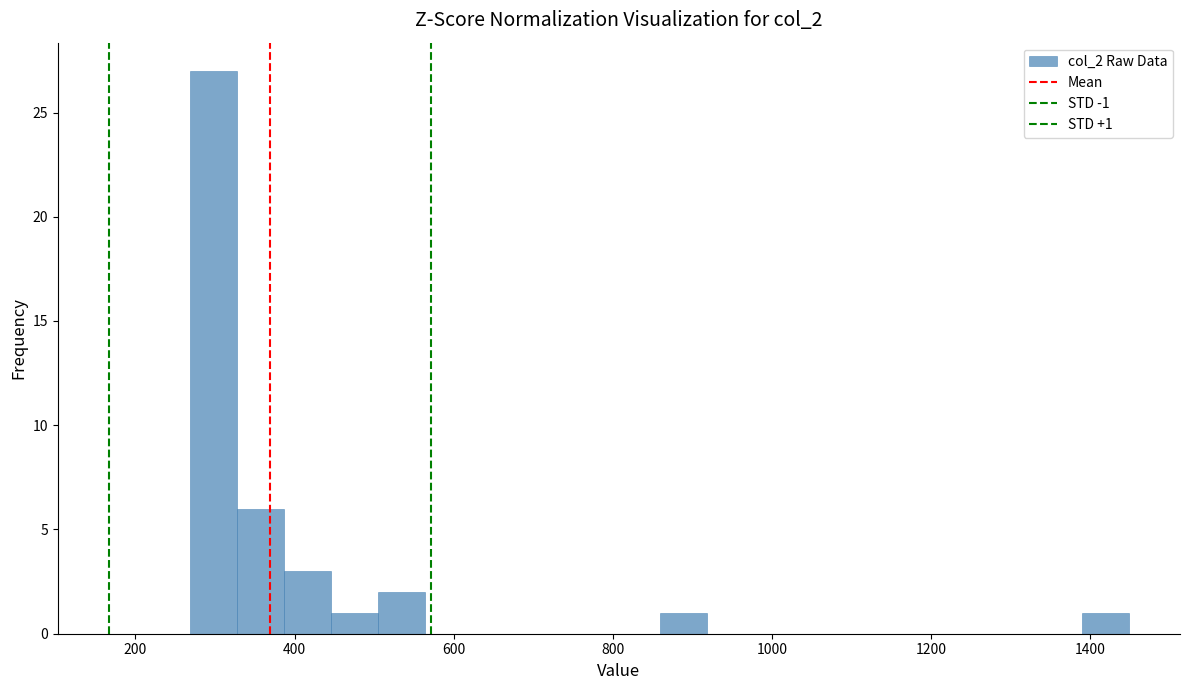

Read against the x-axis, roughly where is the centre of the tallest bar?

300